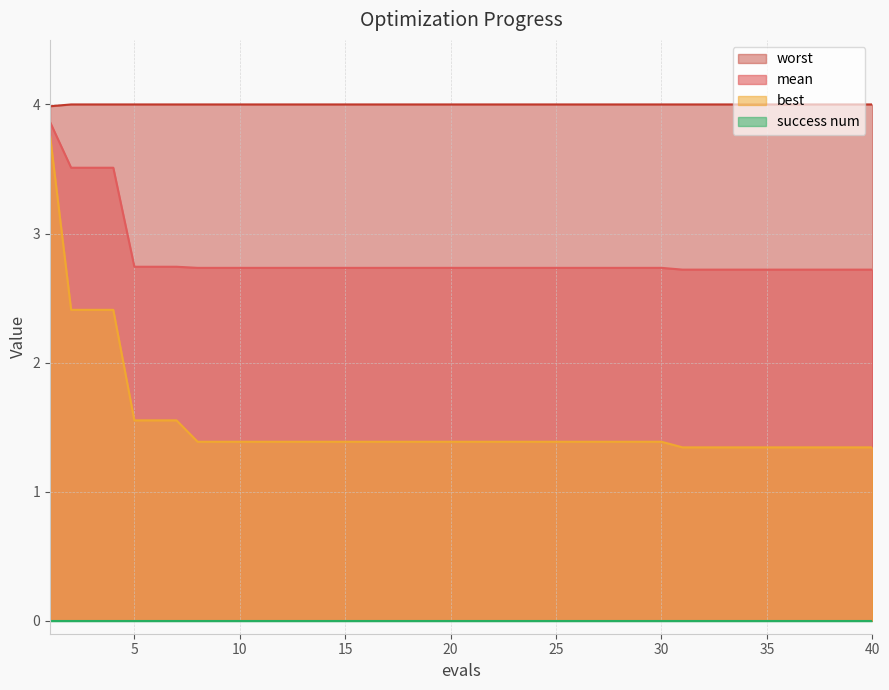

What is the value of the worst point at the 7th from the left?

4.0